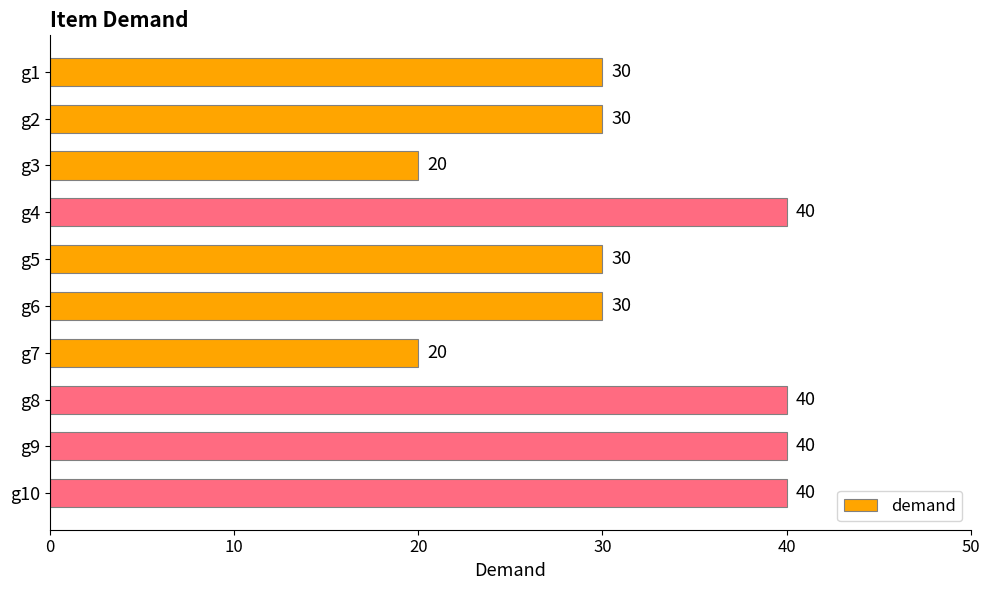

How many values are between 30 and 40?

8